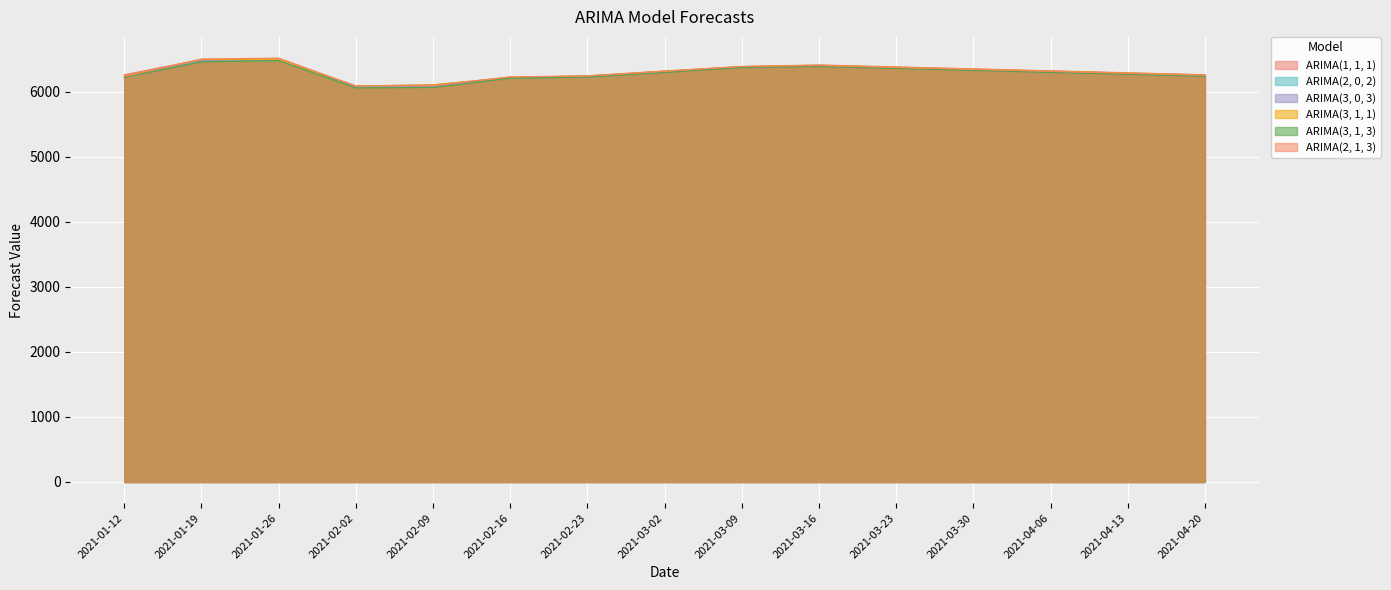

What is the value of the ARIMA(1, 1, 1) point at the 11th from the left?

6380.0